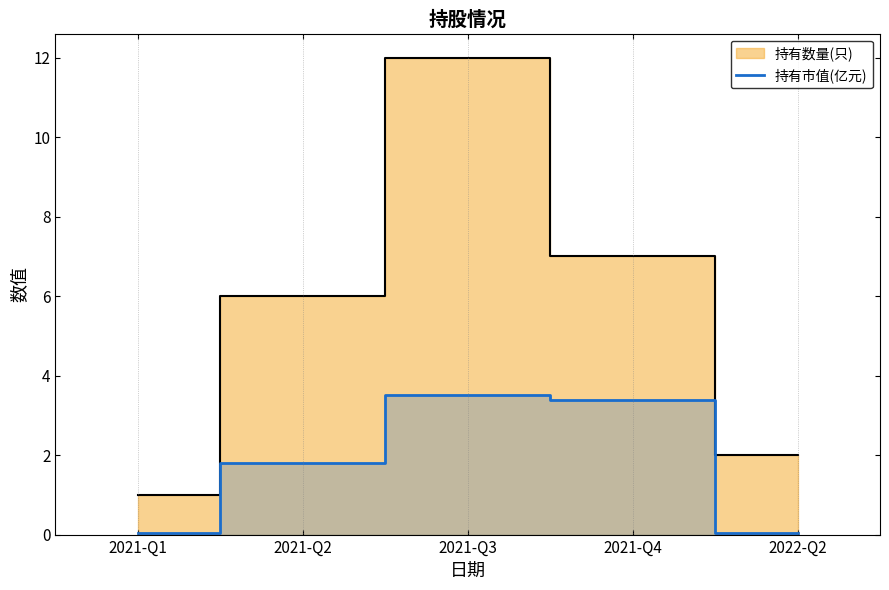

What is the average value of the 持有数量(只) 线 series?

5.6